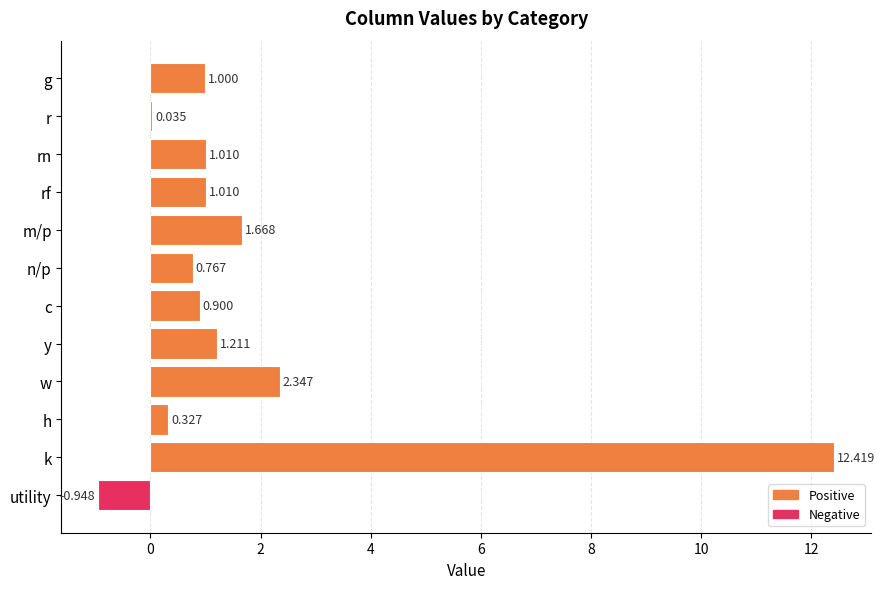

Between c and h, which is larger?

c